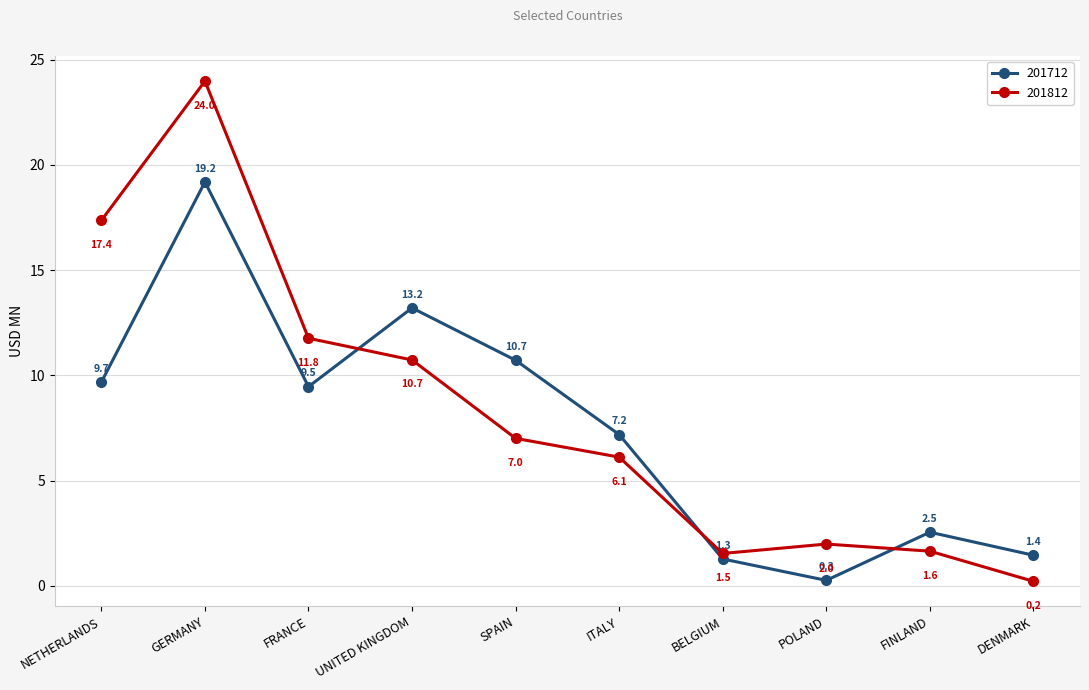

Where is 201712 nearest to the value 9?

FRANCE